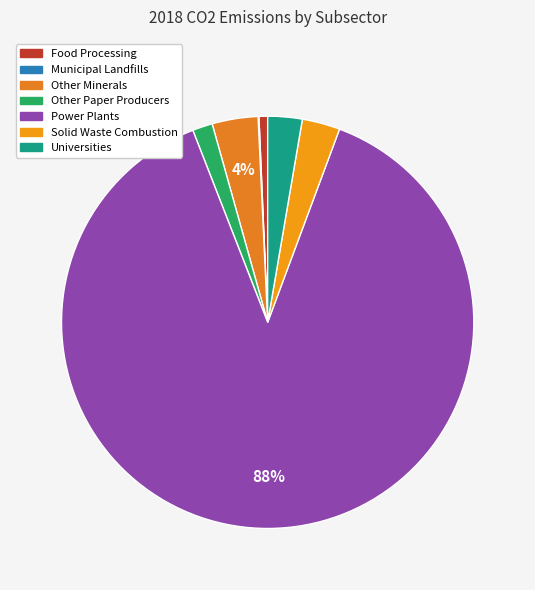

True or false: Solid Waste Combustion accounts for 11% of the total.

False